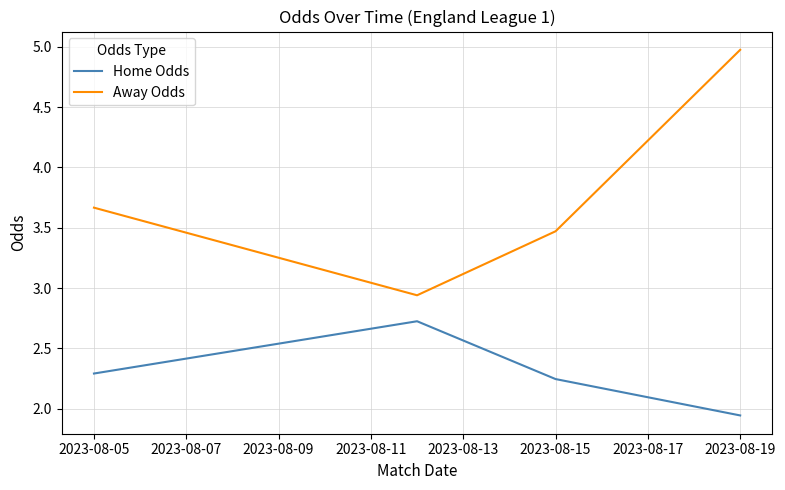

How many lines are shown in the chart?

2